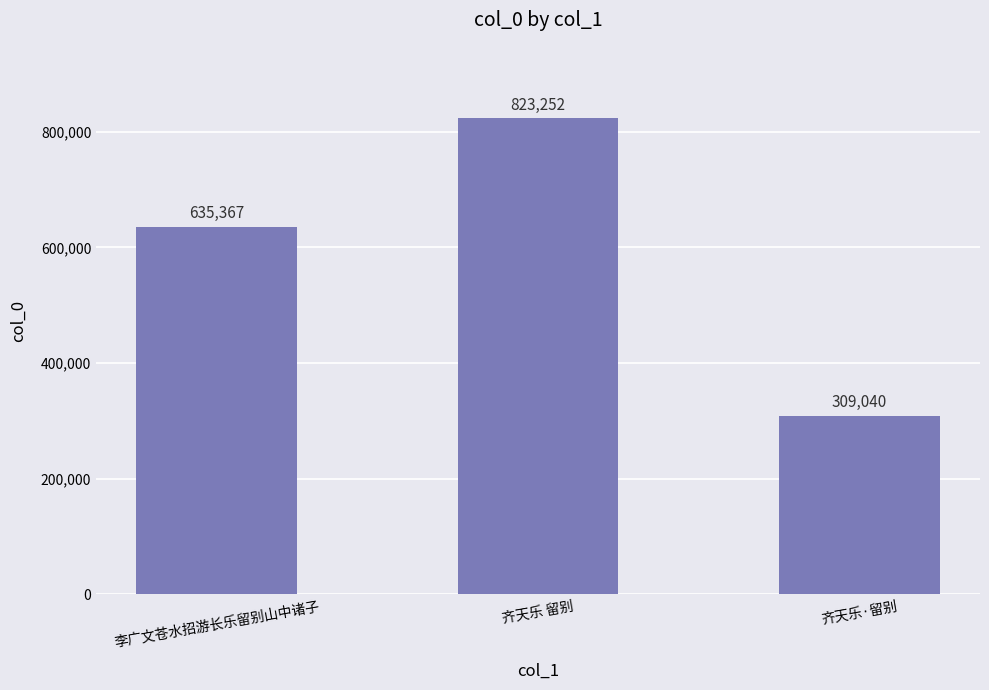

What is the label of the 1st bar from the right?

齐天乐·留别